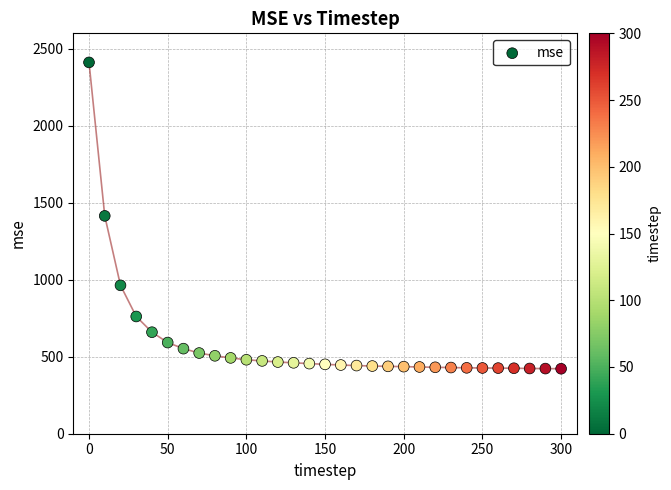

What is the range of X values (max minus min)?

300.0